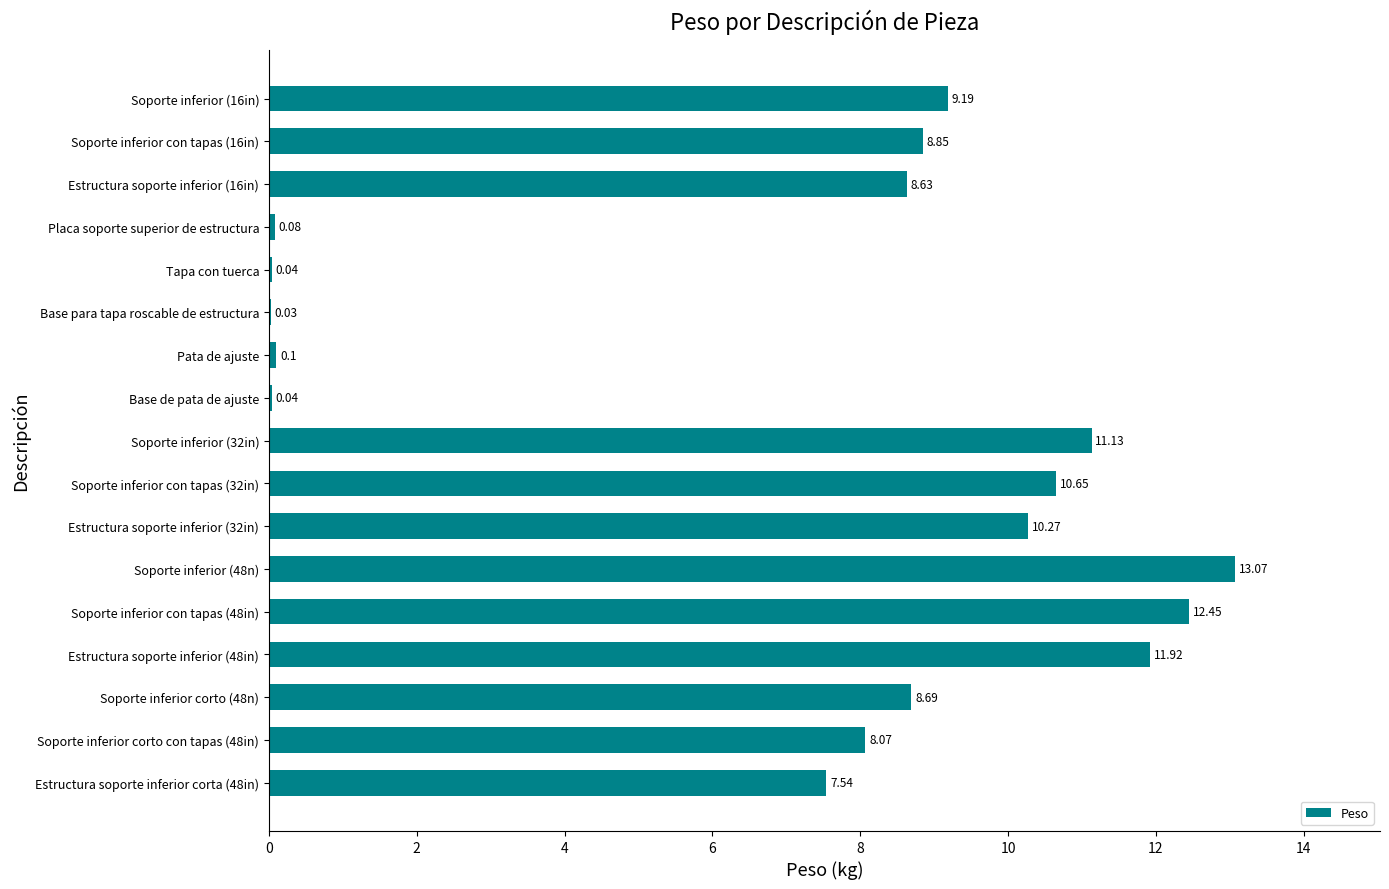

How many distinct data groups are displayed?

1